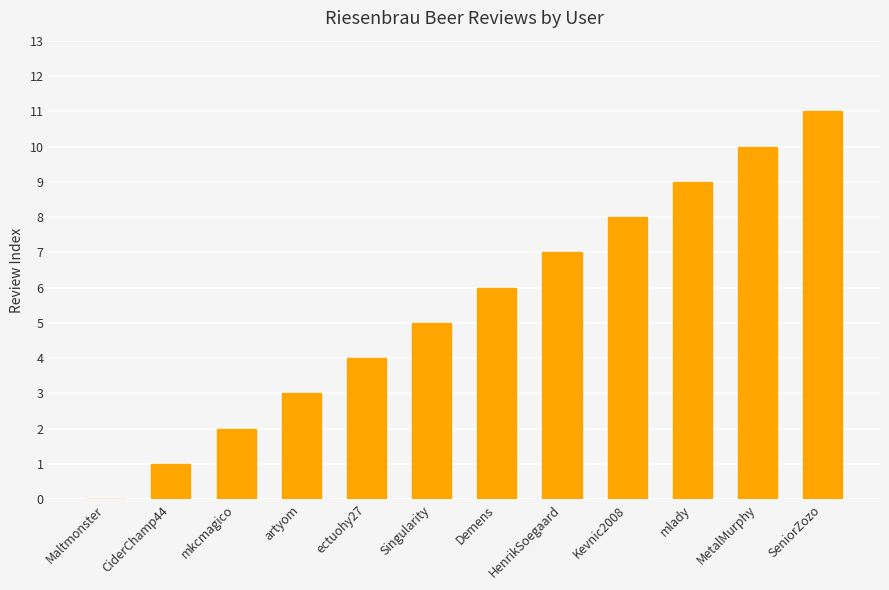

How many categories are shown in the chart?

12